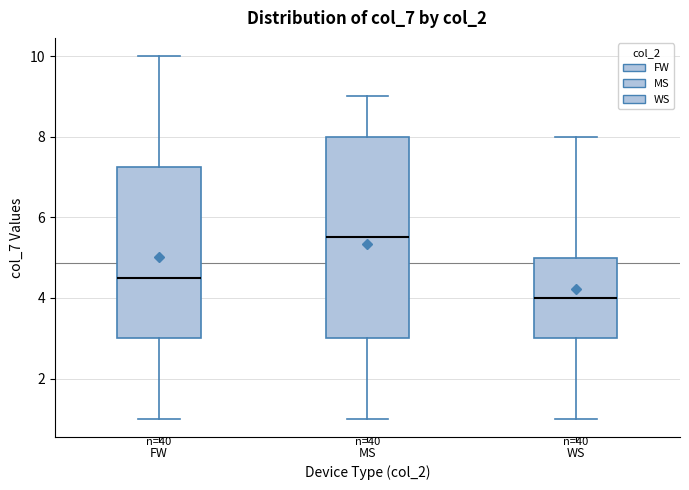

Comparing the boxes themselves (not the whiskers), which one is the tallest?

MS